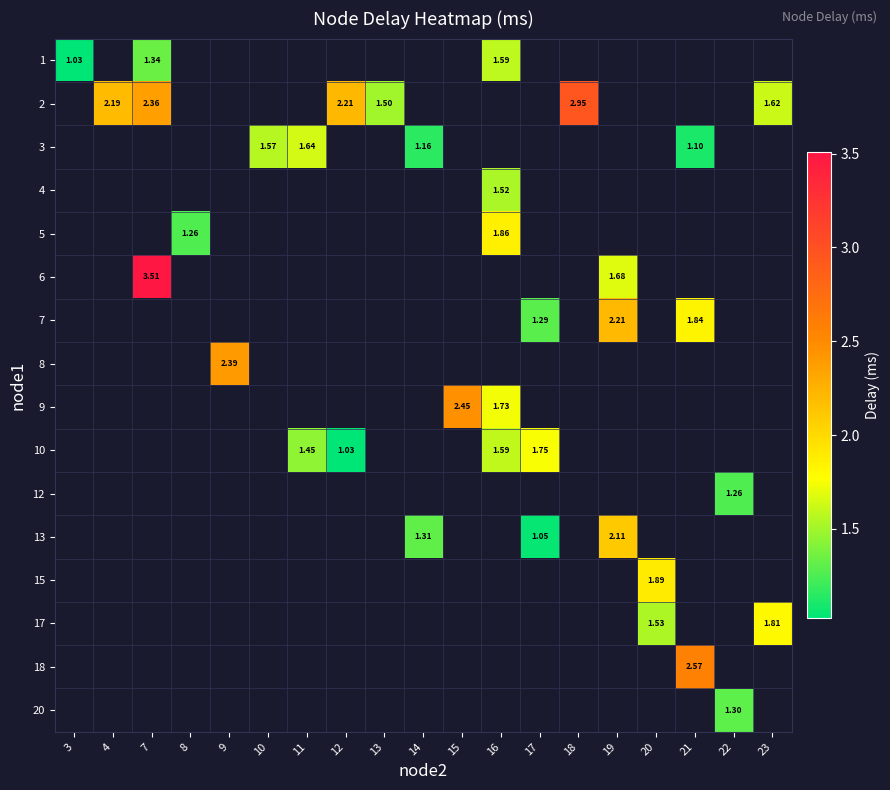

Which has a higher value, 17 or 12?

12